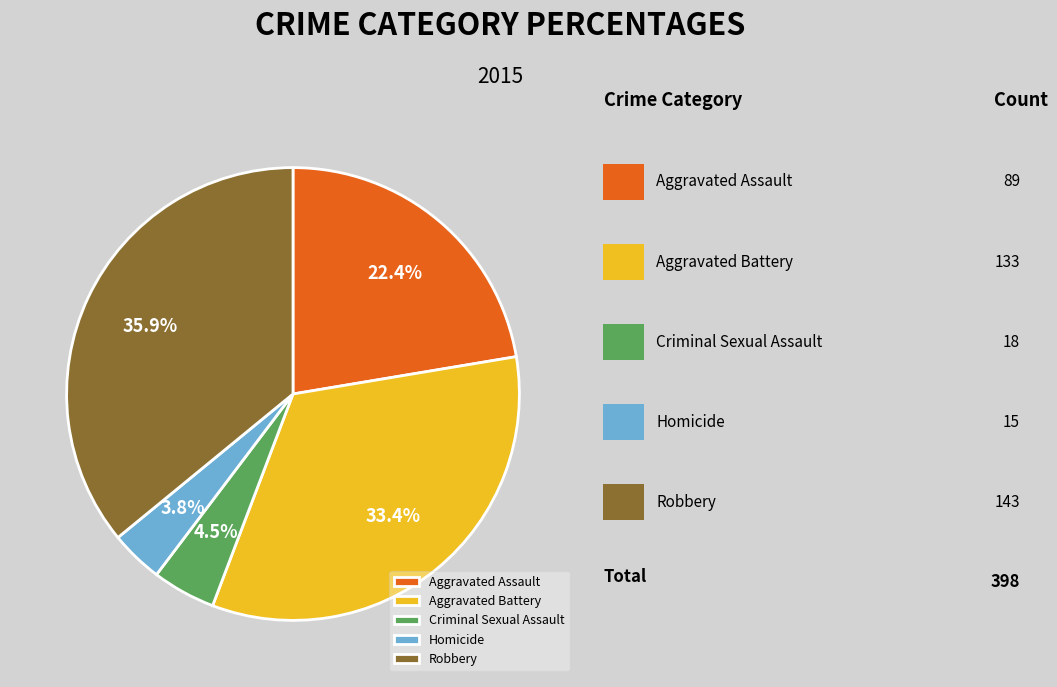

How many segments does this pie chart have?

5